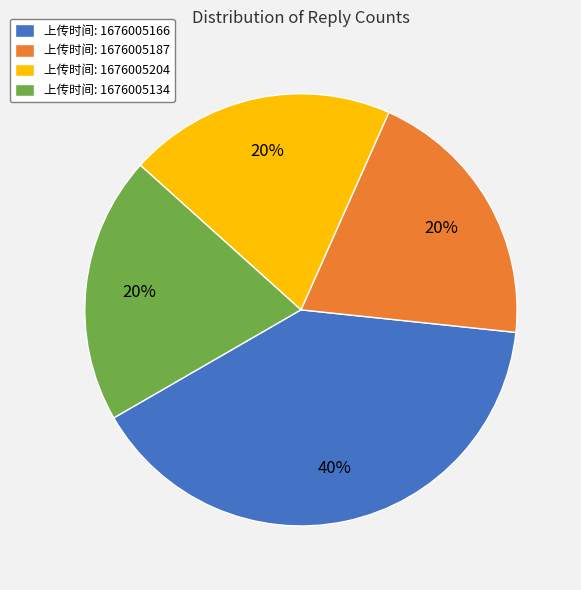

Does any single category account for the majority?

No